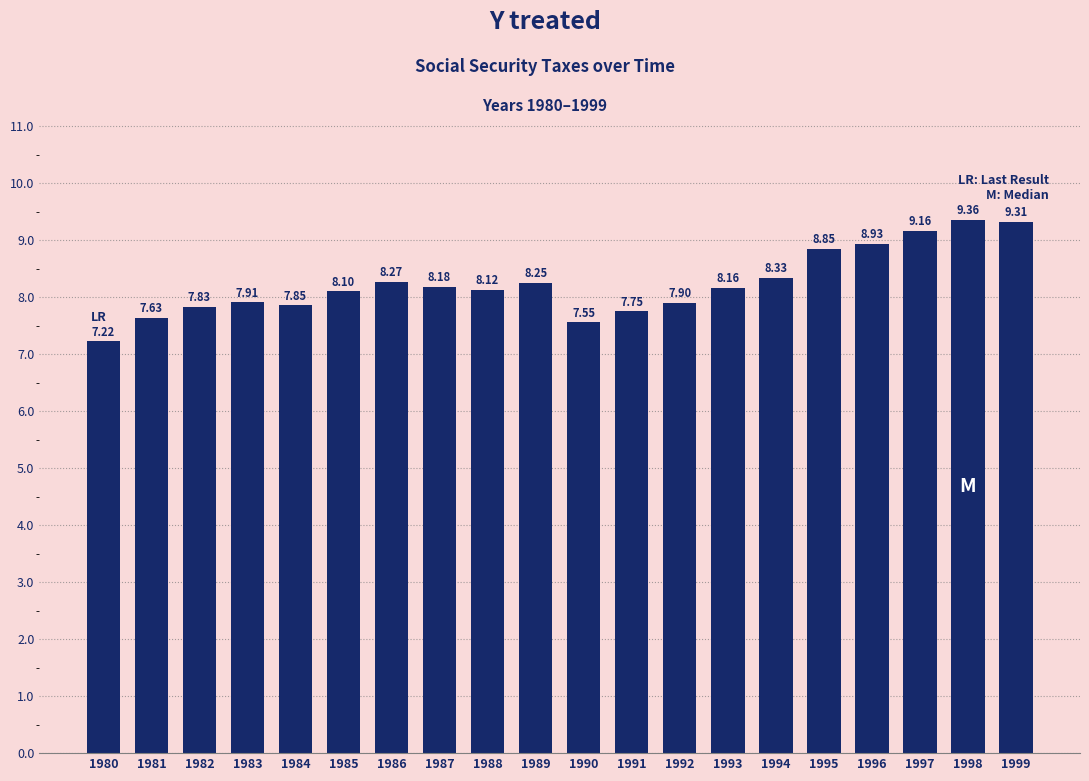

What is the sum of the values at 1980 and 1997?

16.4